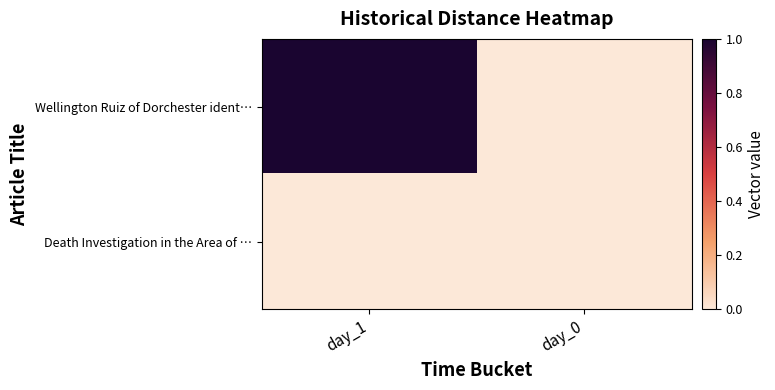

Which series has the largest total across all categories?

Wellington Ruiz of Dorchester ident…